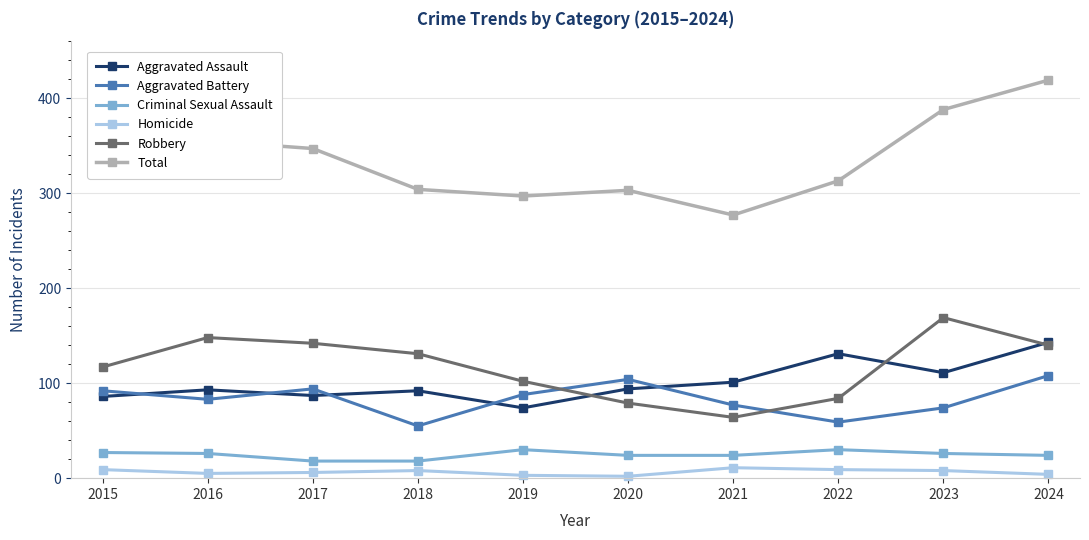

True or false: Total has more than 0 points higher than both neighbors.

True